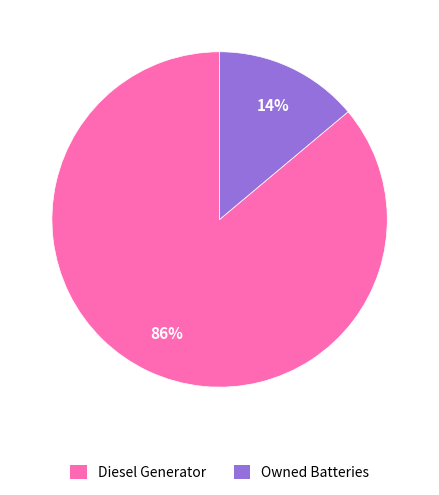

Which has a higher value, Owned Batteries or Diesel Generator?

Diesel Generator